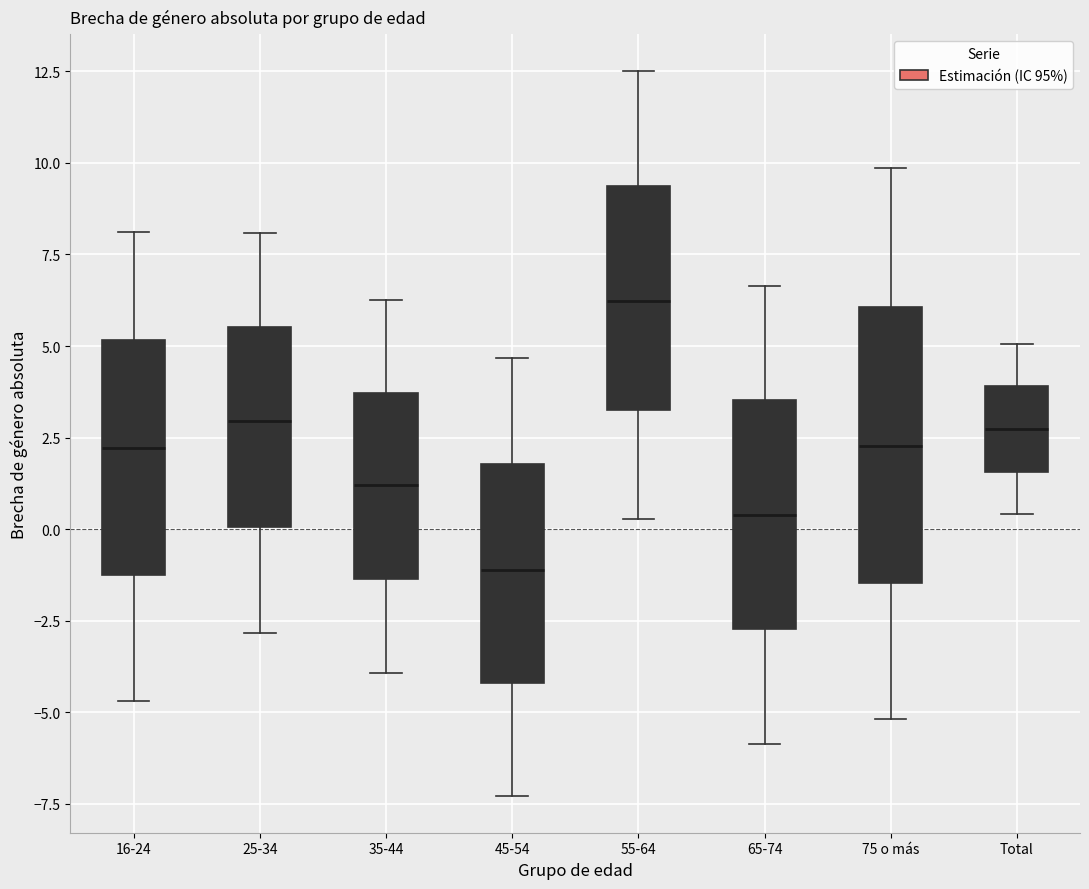

Which box's median line is the lowest?

45-54